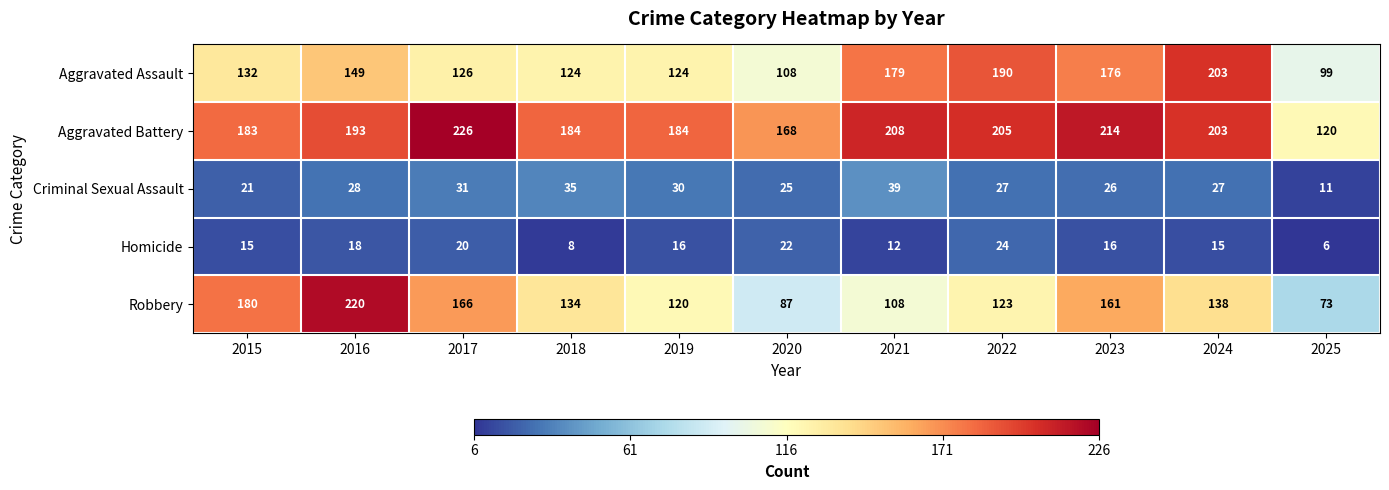

At 2025, list the series in order from largest to smallest.

Aggravated Battery, Aggravated Assault, Robbery, Criminal Sexual Assault, Homicide